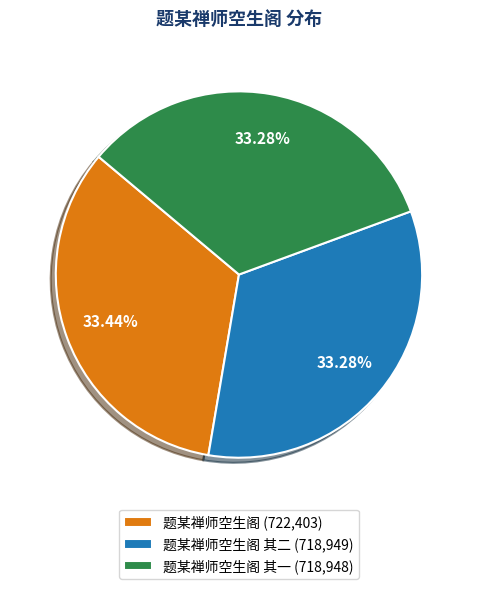

How many segments does this pie chart have?

3